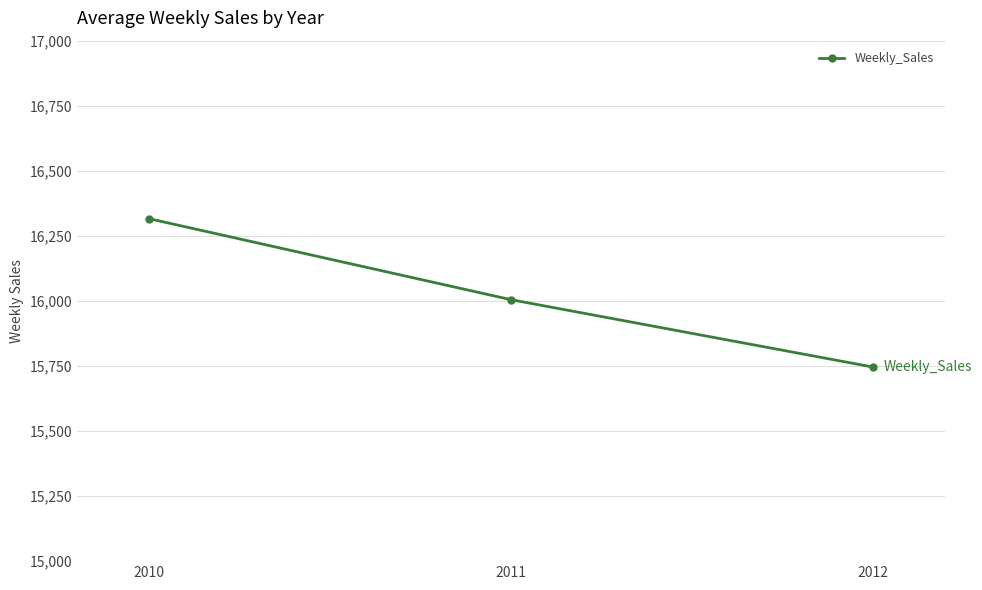

What is the greatest value displayed?

16315.7